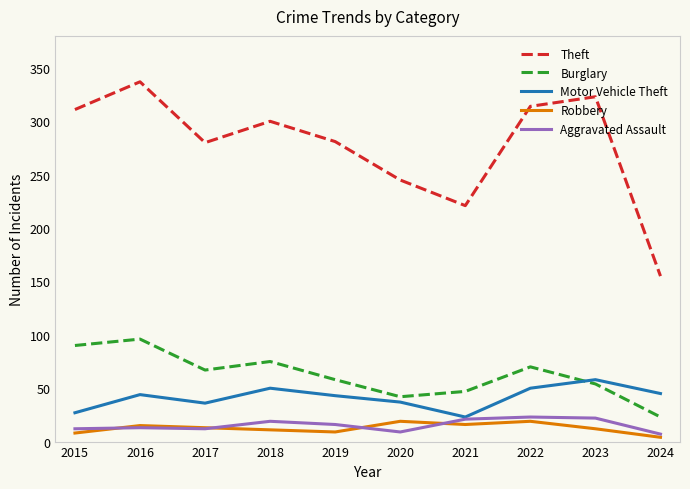

What is the total value across all series at 2016?

505